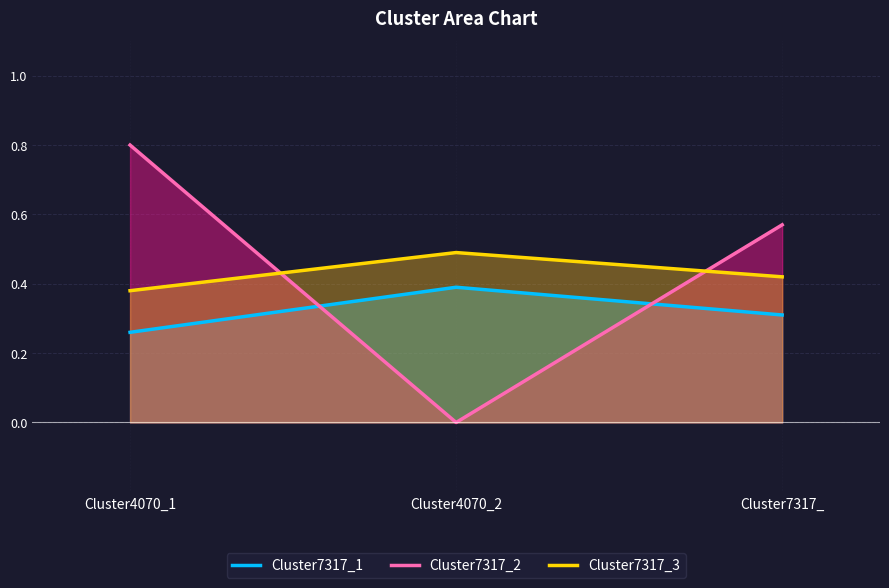

Reading left to right, what are all the values shown in this chart?

Cluster7317_1: 0.3	0.4	0.3
Cluster7317_2: 0.8	0.0	0.6
Cluster7317_3: 0.4	0.5	0.4